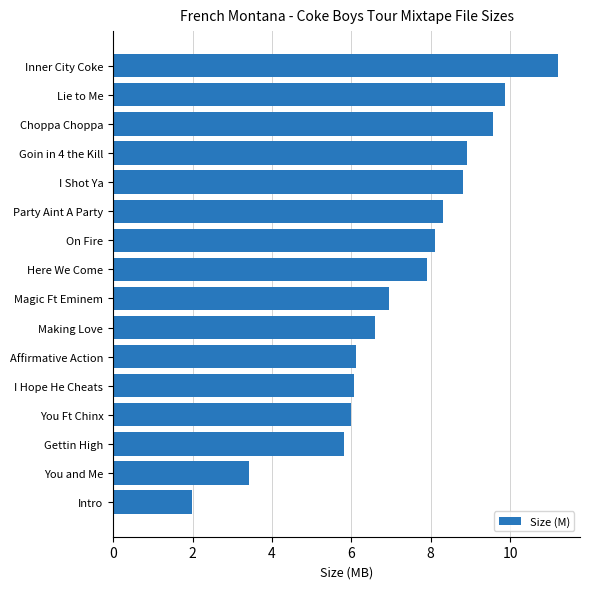

What is the smallest value displayed?

2.0